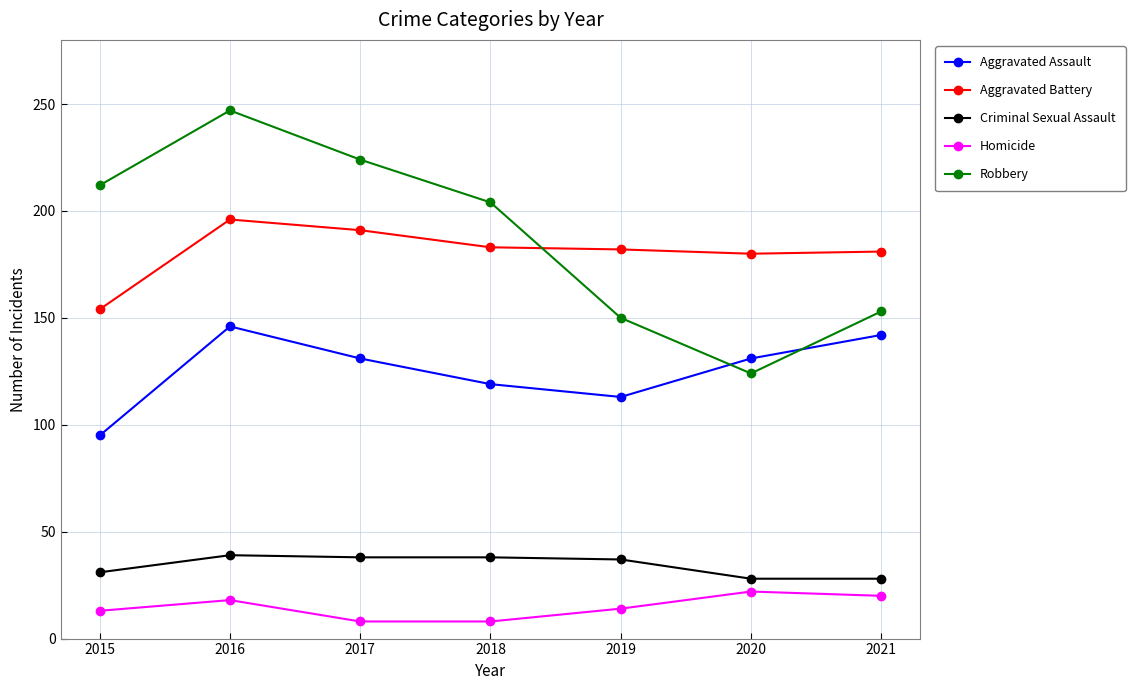

Does the chart display data point markers on the line(s)?

Yes